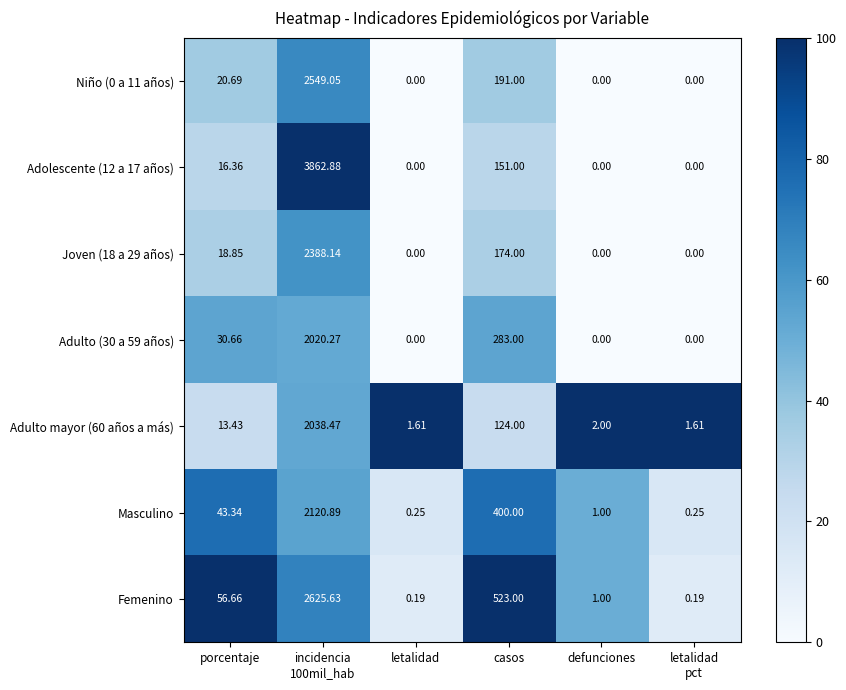

Is the value of Masculino at letalidad greater than the value of Joven (18 a 29 años) at porcentaje?

No